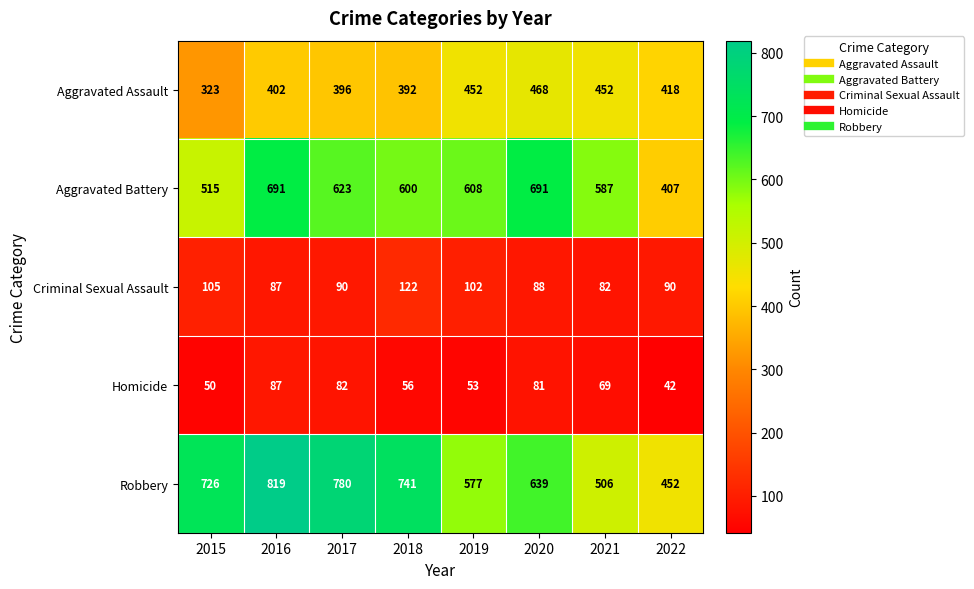

What is the sum of the Criminal Sexual Assault values at 2019 and 2018?

224